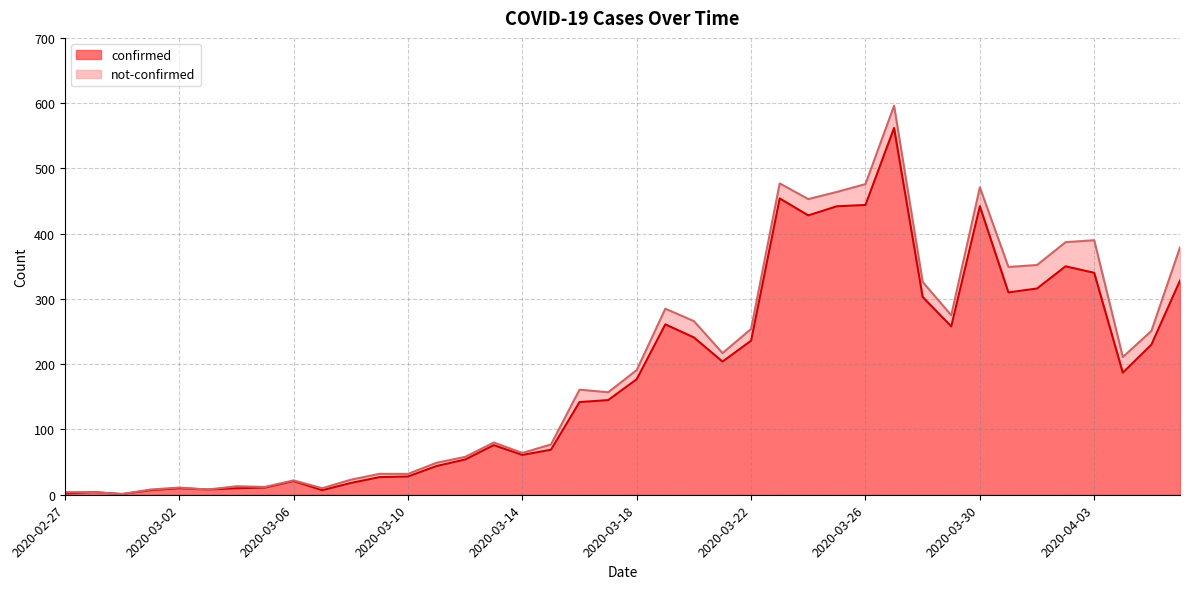

Reading right to left, list all the values displayed in this chart.

2020-04-06=328	2020-04-05=230	2020-04-04=187	2020-04-03=340	2020-04-02=350	2020-04-01=316	2020-03-31=310	2020-03-30=442	2020-03-29=258	2020-03-28=303	2020-03-27=562	2020-03-26=444	2020-03-25=442	2020-03-24=428	2020-03-23=454	2020-03-22=236	2020-03-21=204	2020-03-20=241	2020-03-19=261	2020-03-18=177	2020-03-17=145	2020-03-16=142	2020-03-15=69	2020-03-14=61	2020-03-13=76	2020-03-12=54	2020-03-11=44	2020-03-10=28	2020-03-09=27	2020-03-08=18	2020-03-07=7	2020-03-06=21	2020-03-05=11	2020-03-04=10	2020-03-03=8	2020-03-02=10	2020-03-01=7	2020-02-29=1	2020-02-28=4	2020-02-27=2